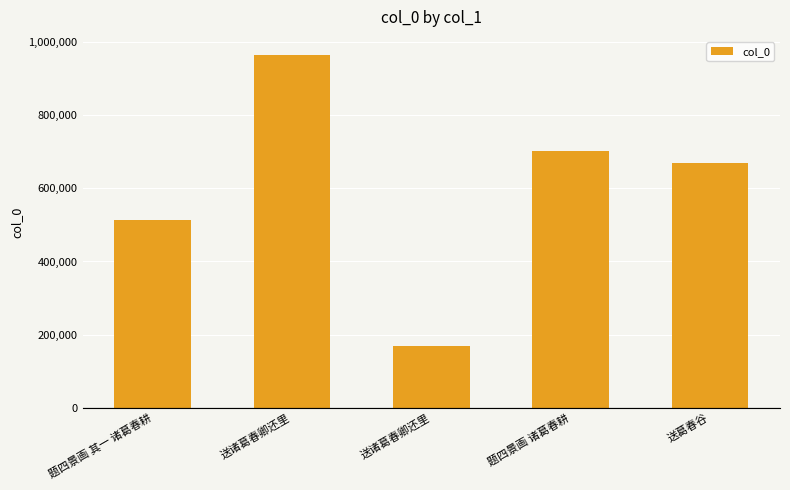

How many bars are there in total?

5